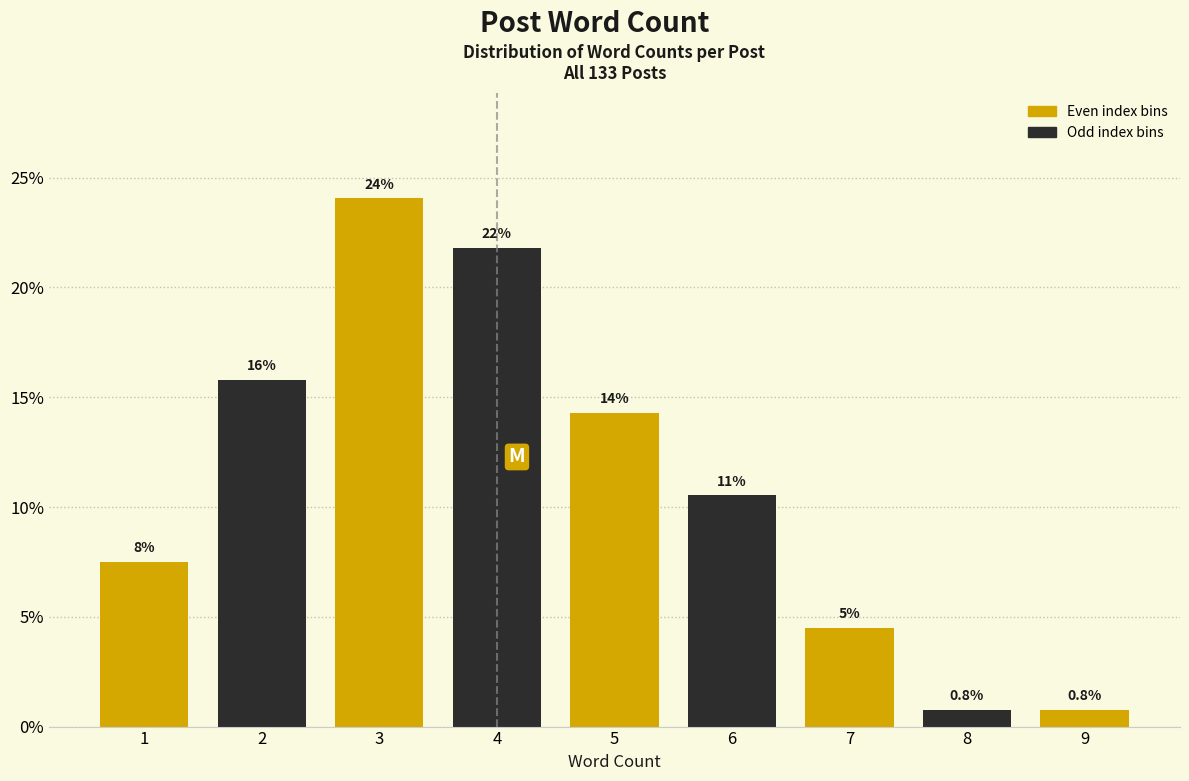

How many bars are there in total?

9